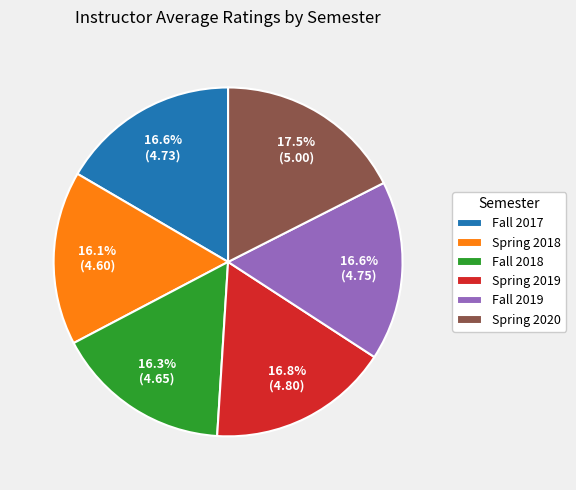

How many slices are in this pie chart?

6